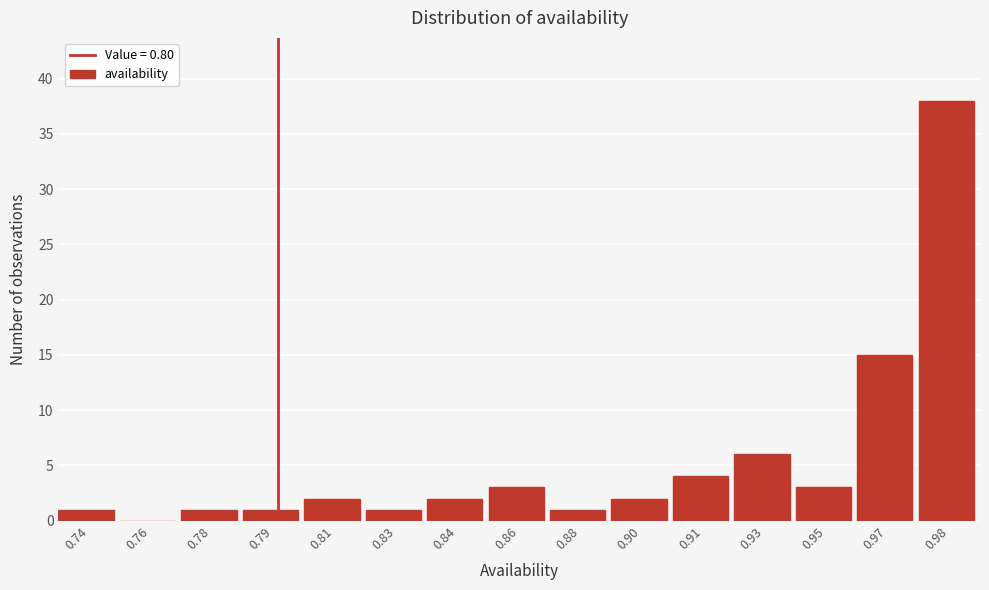

Reading right to left, transcribe all the data shown in this chart.

0.98=38	0.97=15	0.95=3	0.93=6	0.91=4	0.90=2	0.88=1	0.86=3	0.84=2	0.83=1	0.81=2	0.79=1	0.78=1	0.76=0	0.74=1